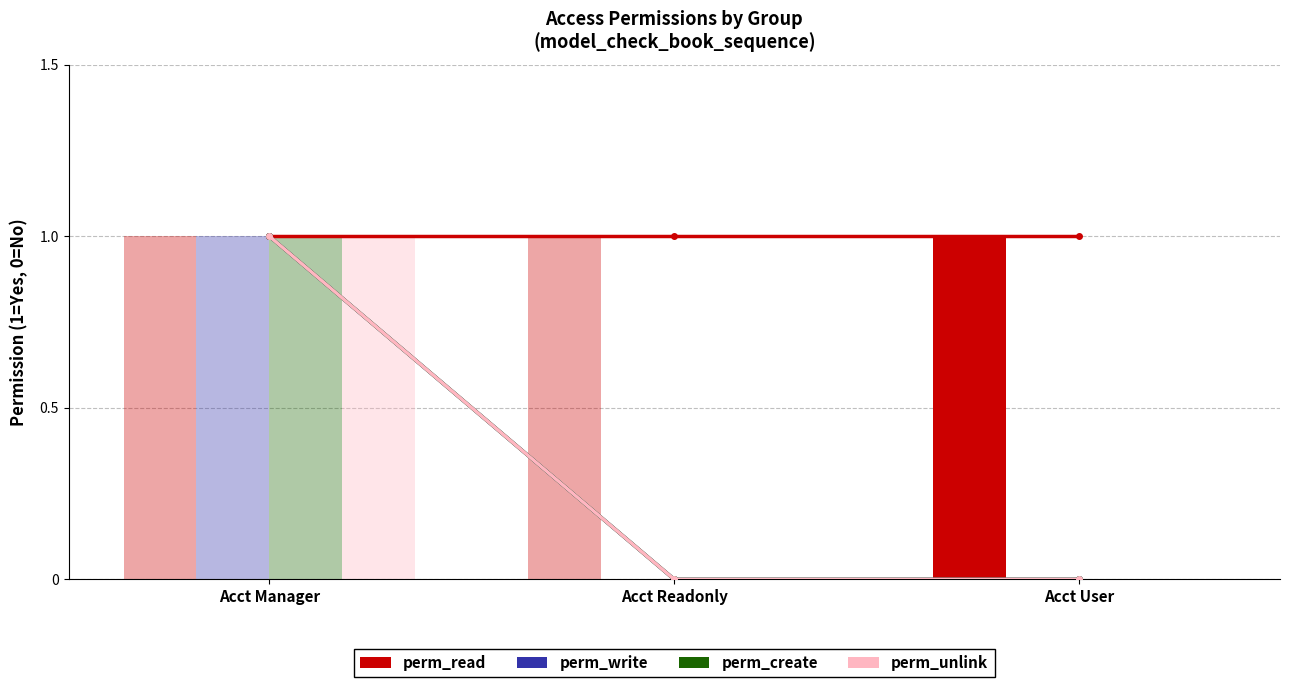

At which category does the chart reach its minimum across all series?

Acct Readonly